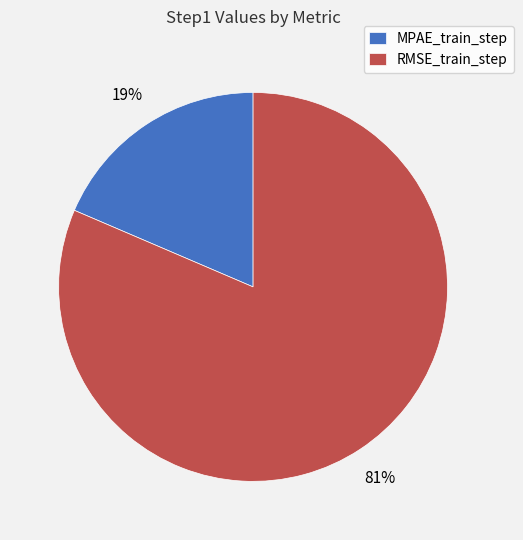

Is the sum of RMSE_train_step and MPAE_train_step greater than half?

Yes